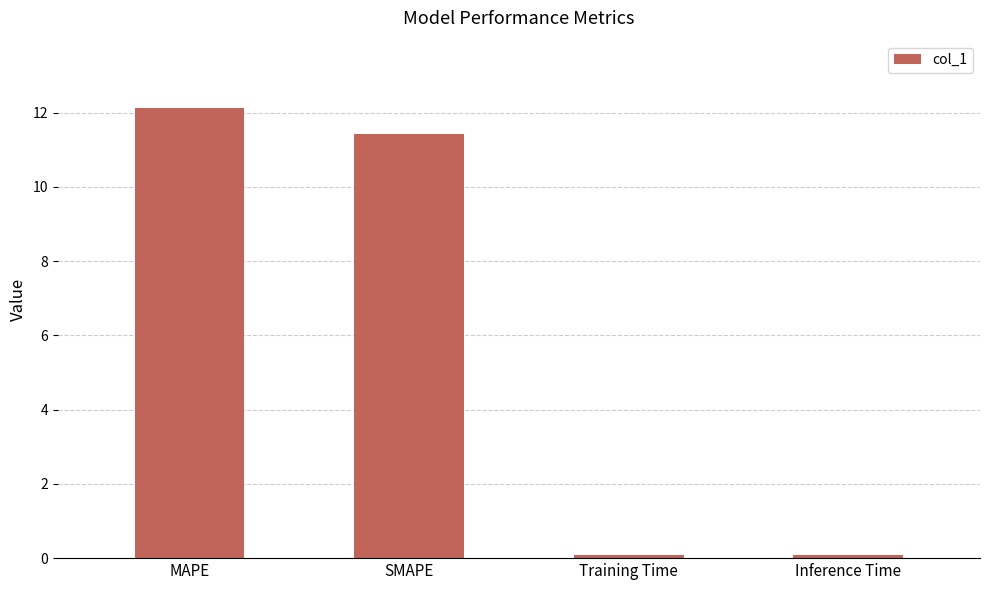

At which category does the chart reach its peak across all series?

MAPE